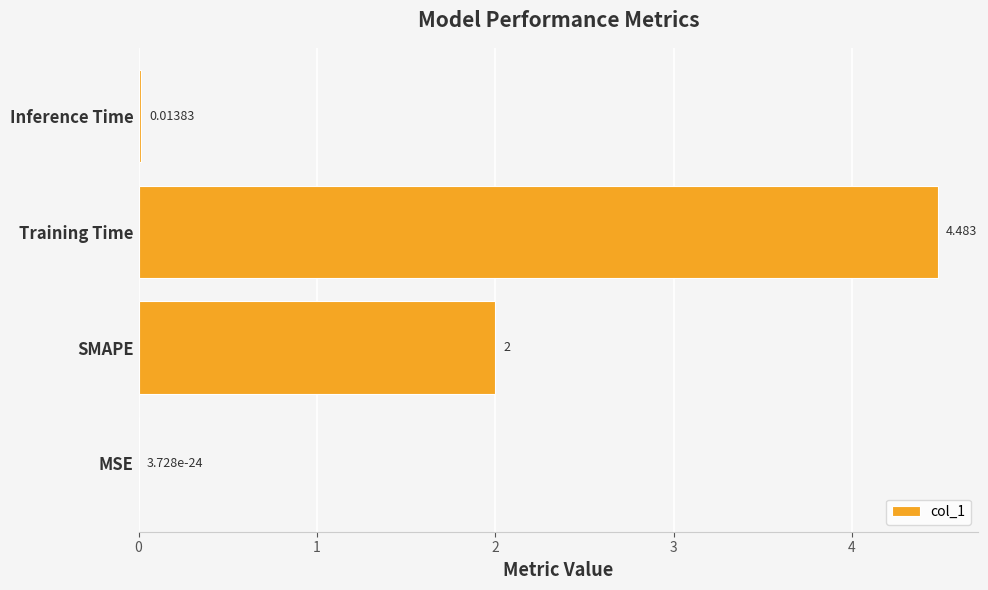

Between Inference Time and Training Time, which is larger?

Training Time